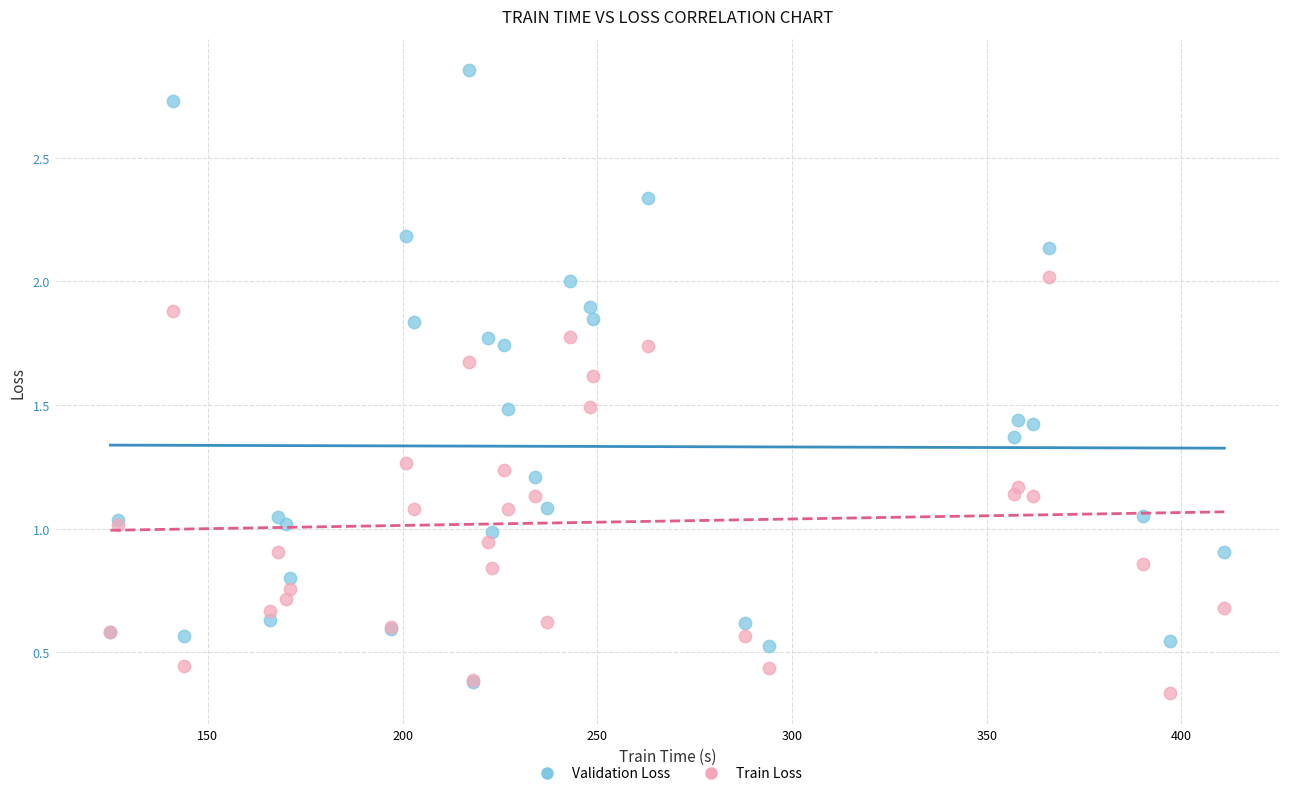

What are all the series names shown in the legend?

Validation Loss, Train Loss